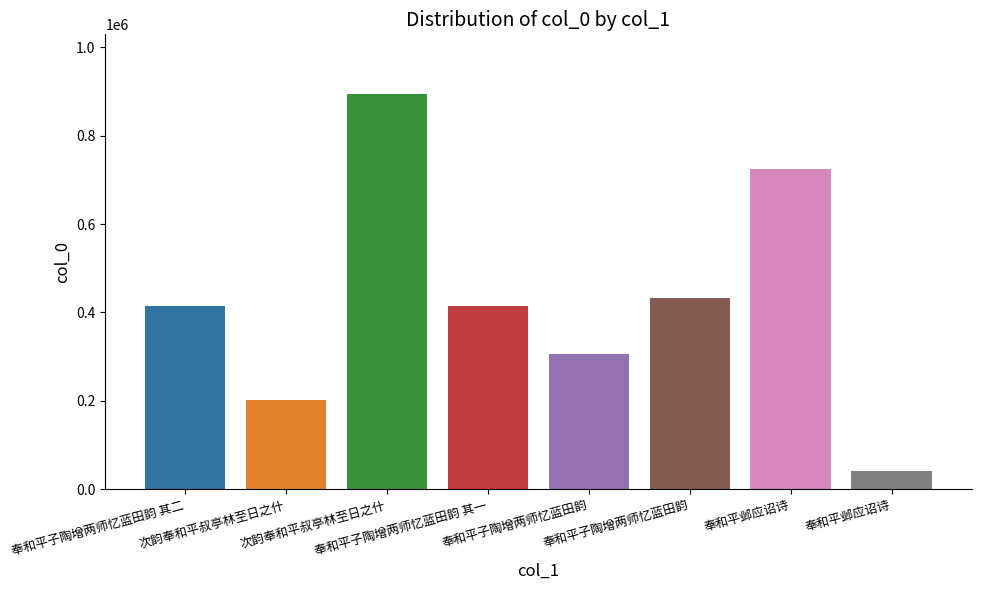

How many bars are there in total?

8